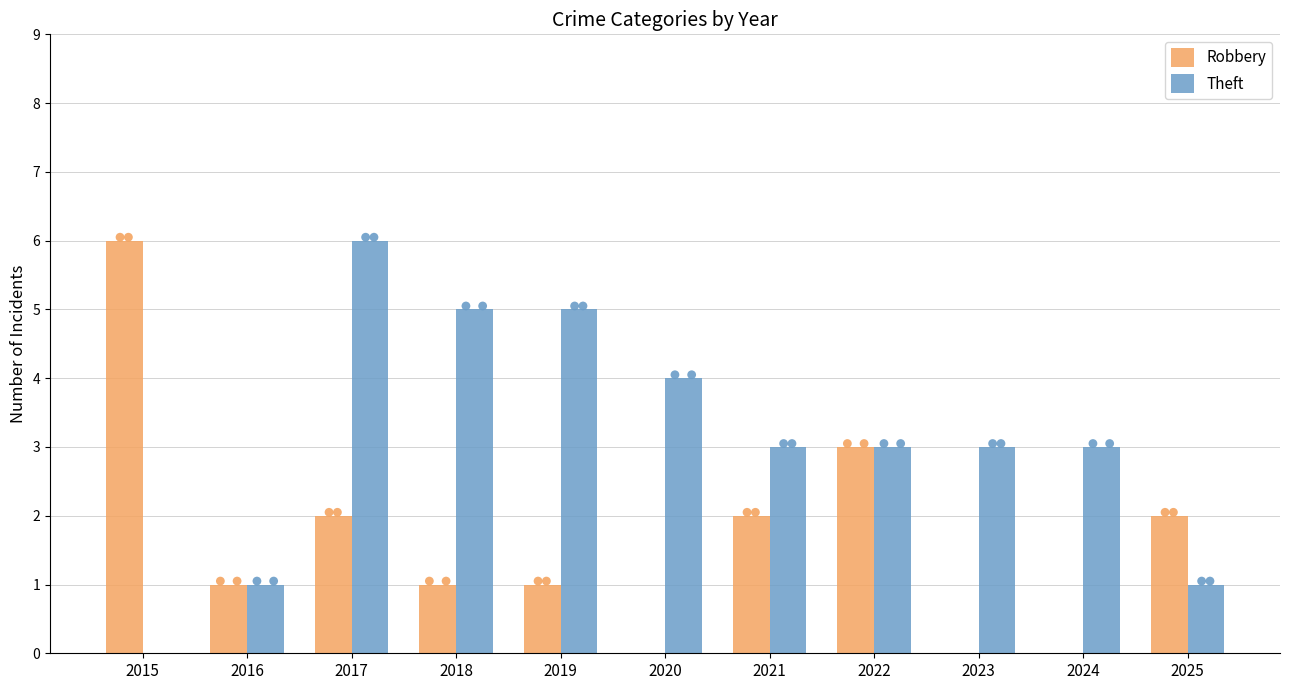

Is the value of Robbery at 2019 greater than the value of Theft at 2018?

No